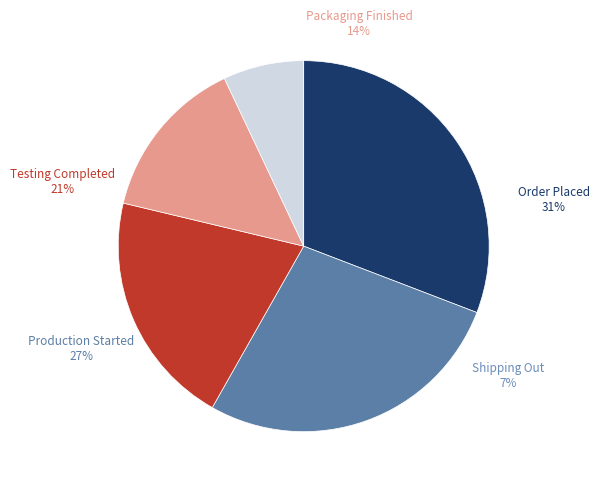

What is the total percentage of Production Started and Testing Completed?

47.9%